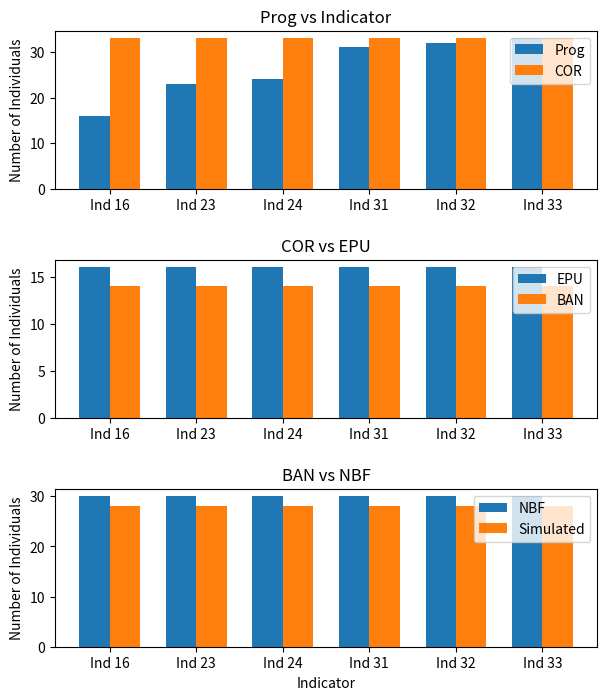

What are all the series names shown in the legend?

Prog, COR, EPU, BAN, NBF, Simulated